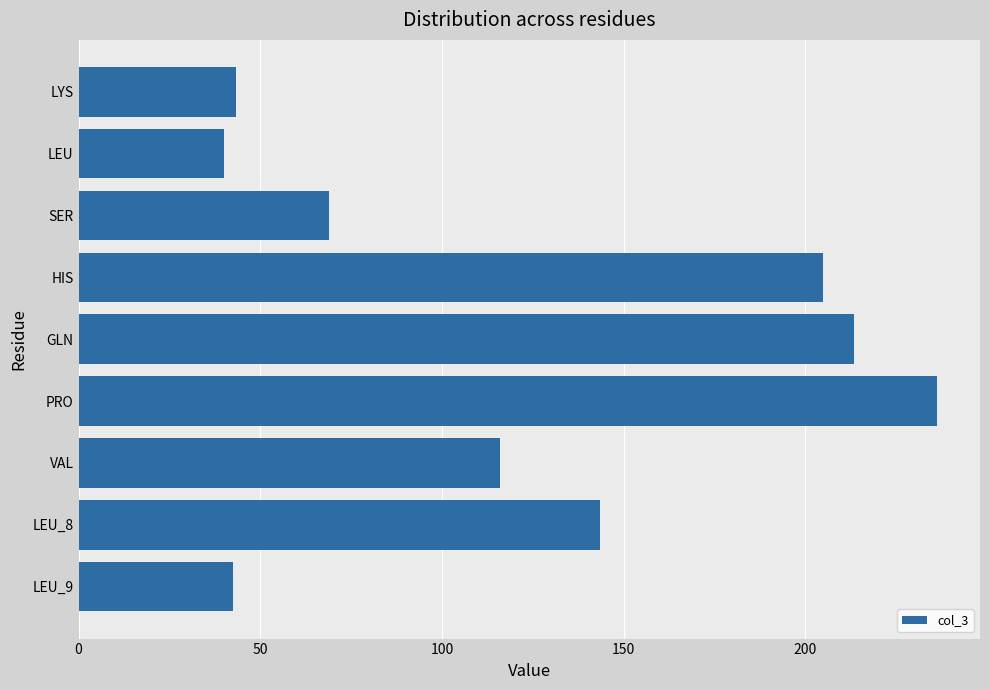

What is the difference between the second highest and second lowest values?

170.8